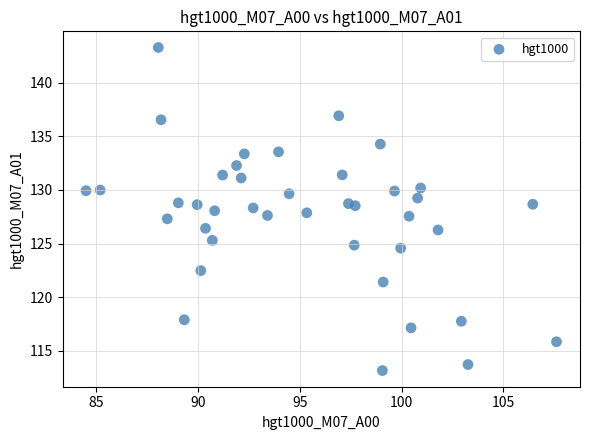

What is the range of X values (max minus min)?

23.1